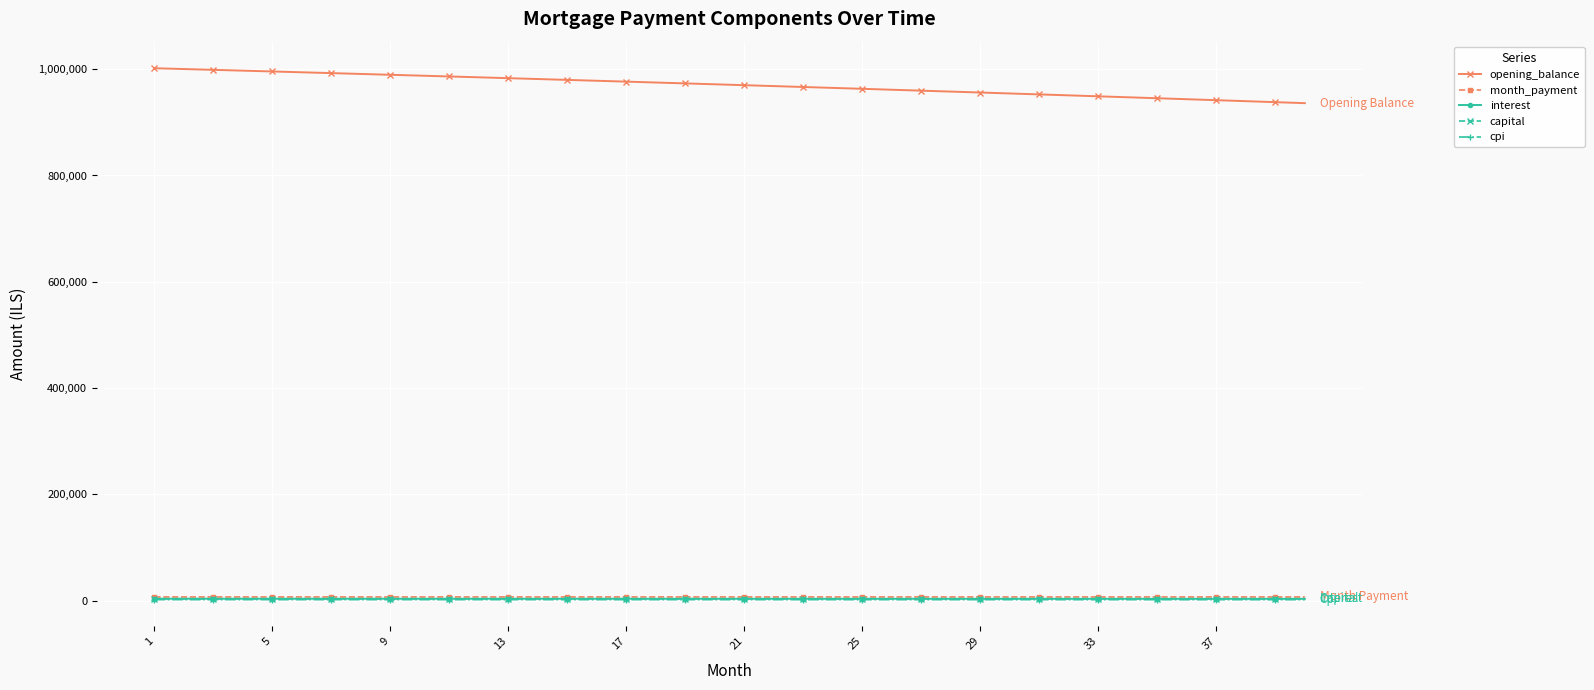

What is the maximum value for month_payment?

6902.3